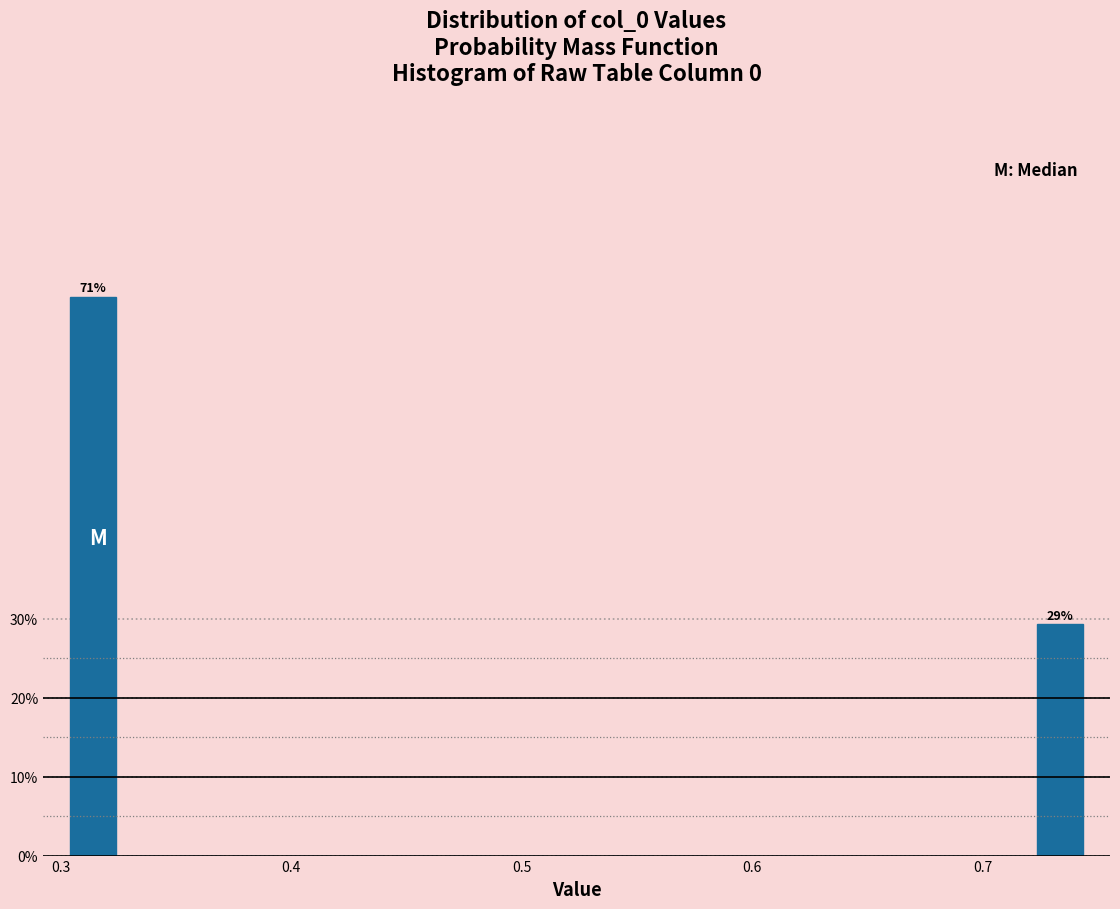

Around what value on the x-axis is the tallest bar? Give the approximate position of its centre, as read against the axis.

0.31